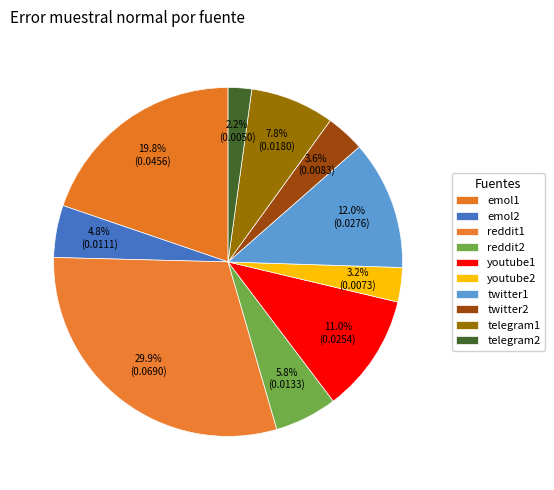

How many slices are in this pie chart?

10